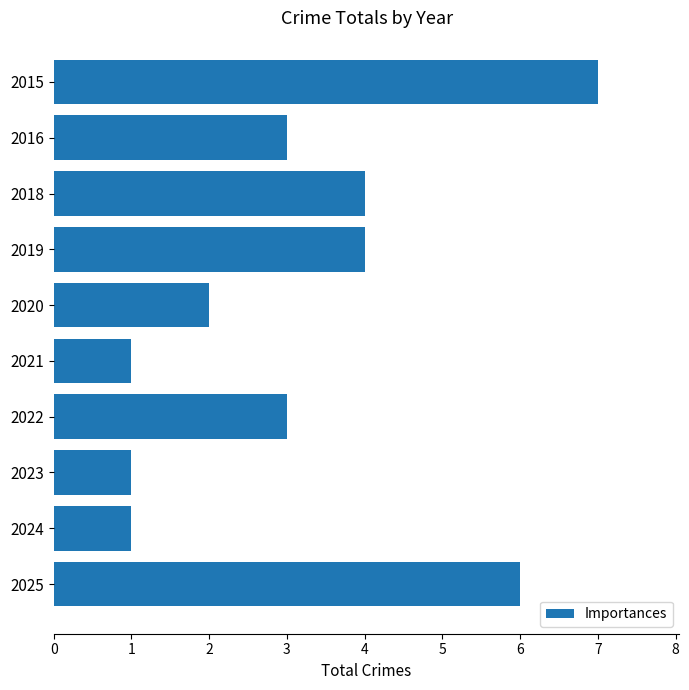

What is the difference between the maximum and second lowest values?

6